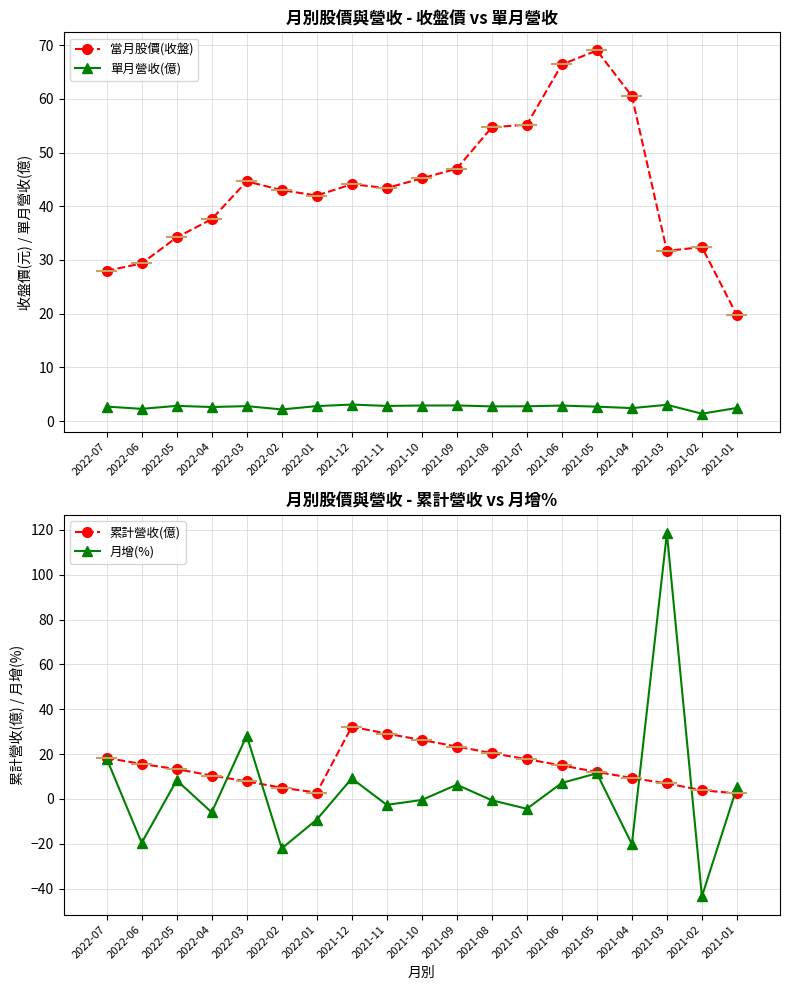

At which label is 月增(%) closest to 37?

2022-03